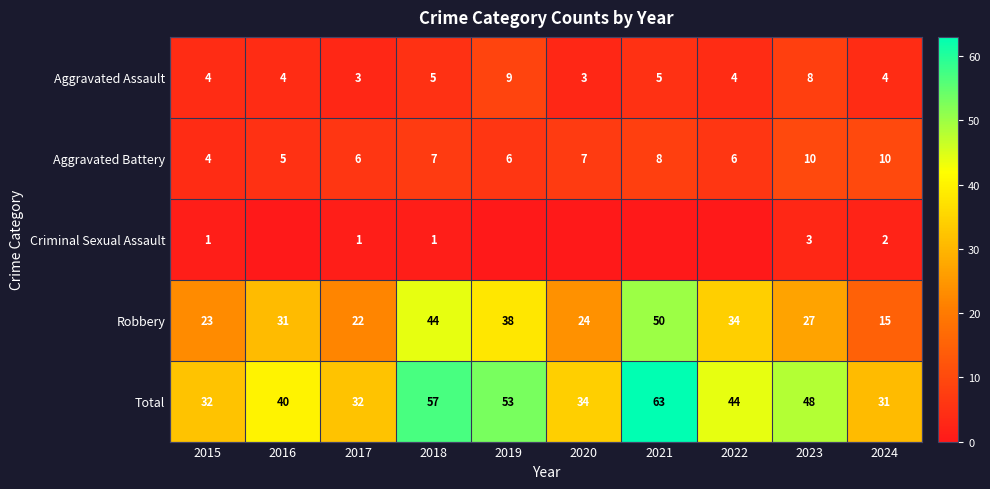

What is the lowest value of the Aggravated Assault series?

3